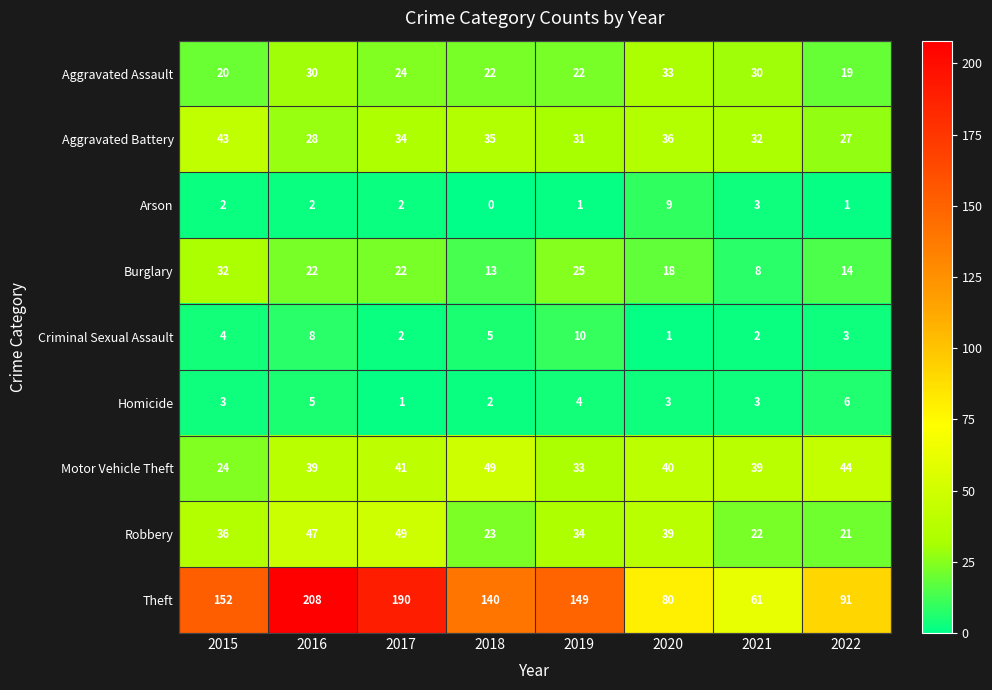

List the labels in order of Theft value, smallest first.

2021, 2020, 2022, 2018, 2019, 2015, 2017, 2016